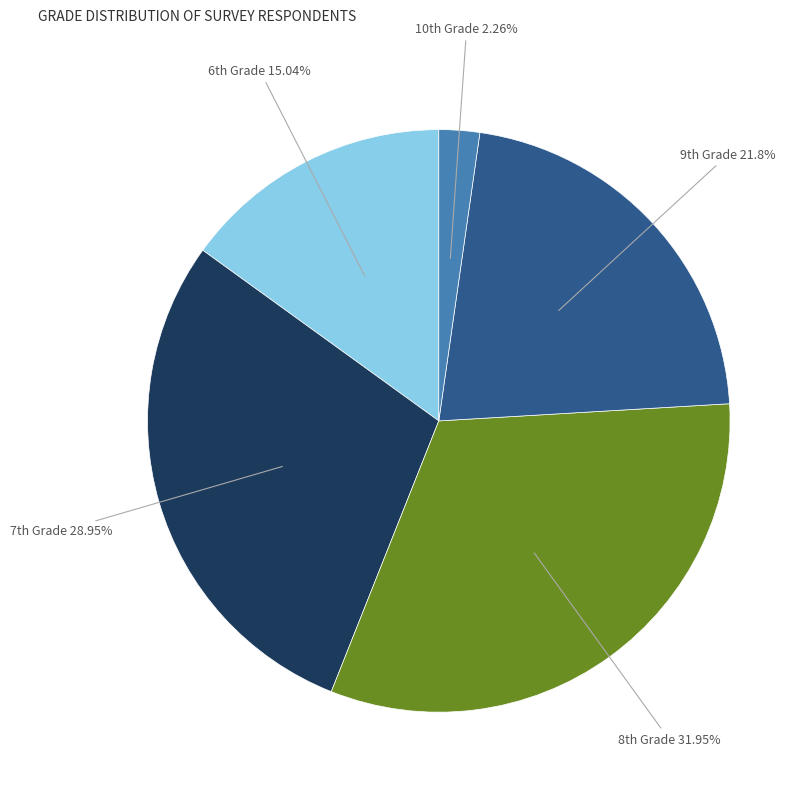

Count the number of slices in the pie.

5